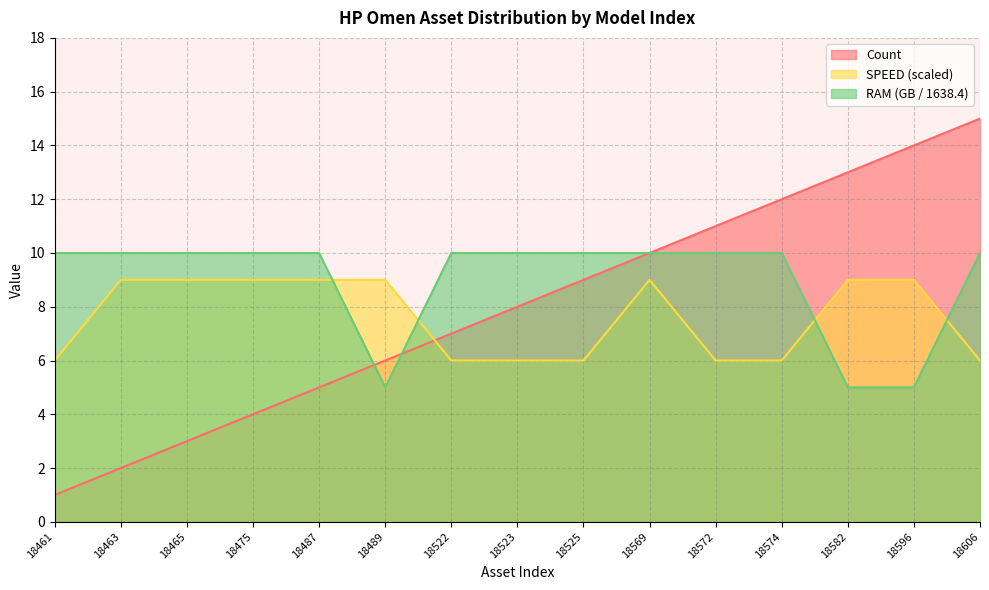

Where do SPEED and Avg RAM (GB) first cross each other?

18487 and 18489